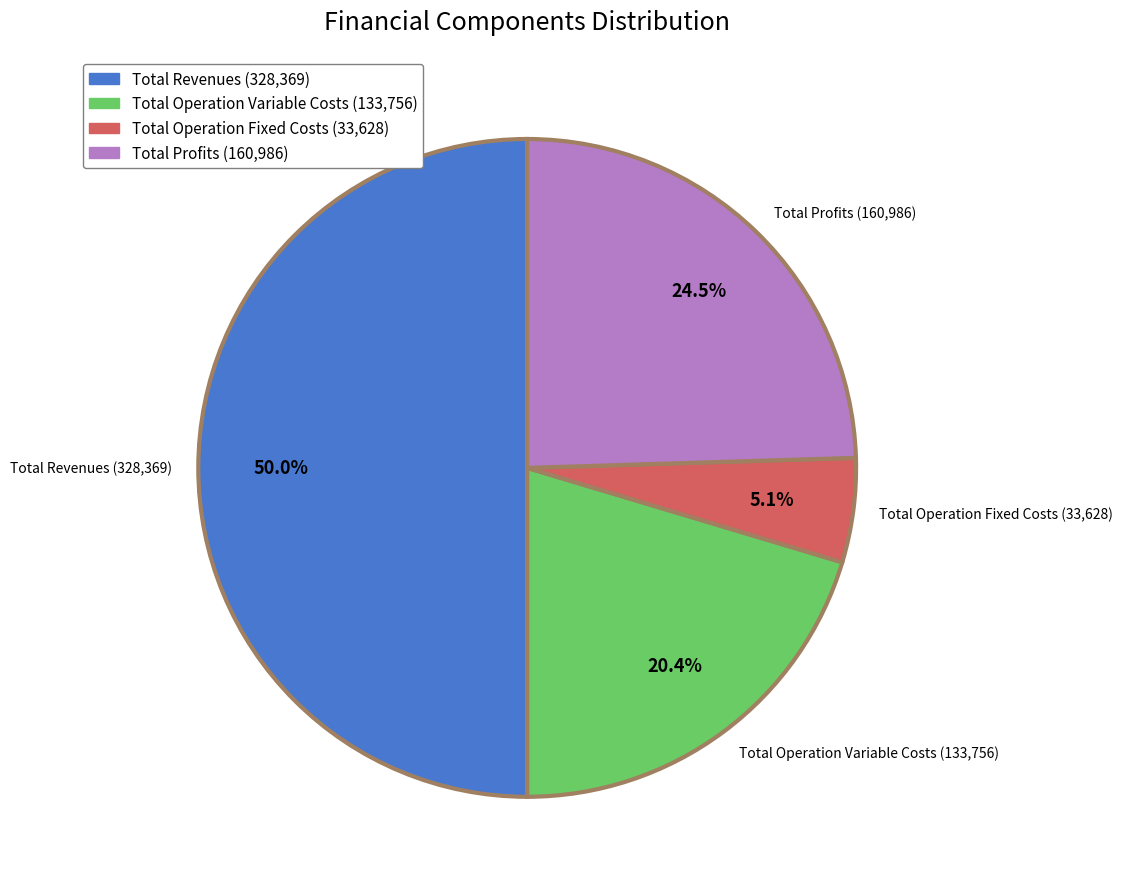

What percentage do Total Revenues (328,369) and Total Operation Variable Costs (133,756) together represent?

70.4%